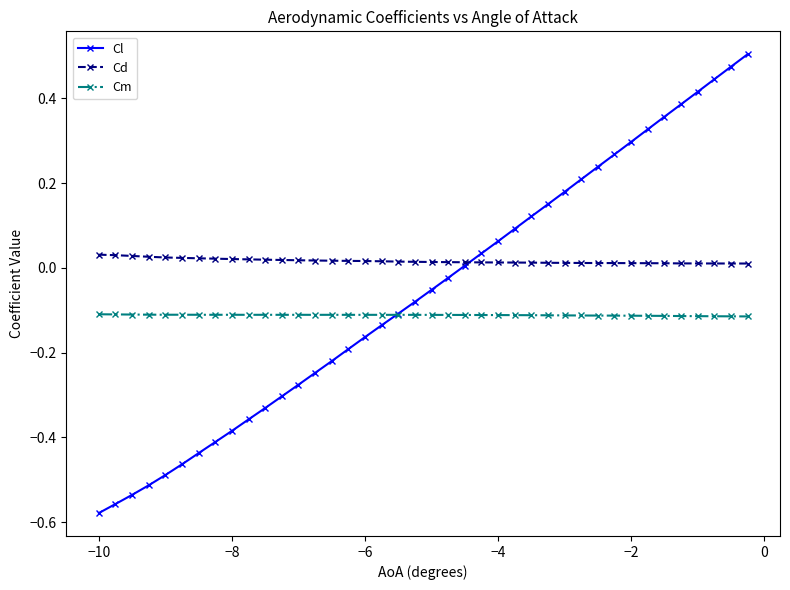

True or false: Cd and Cm intersect in this chart.

False